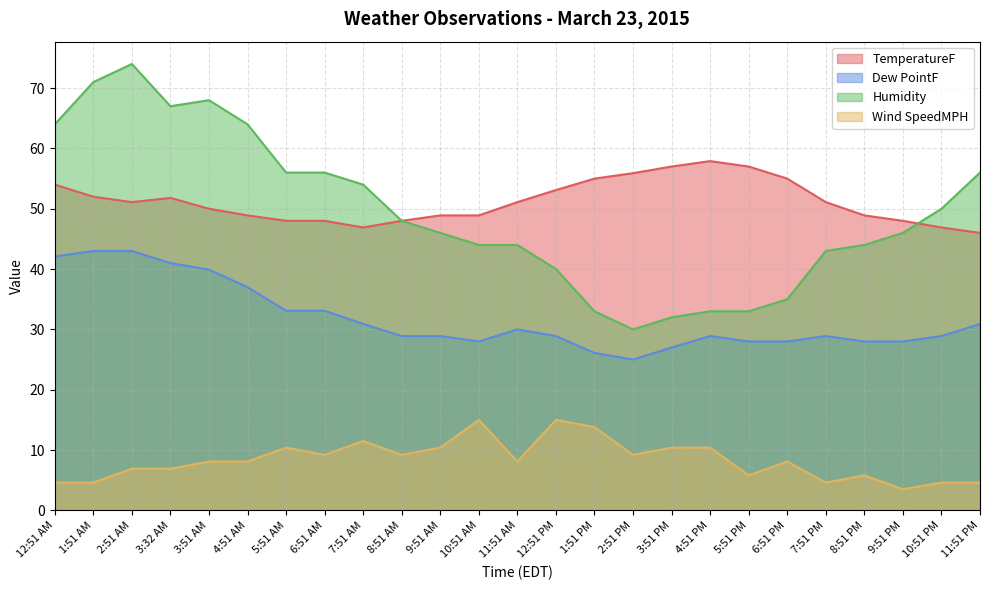

At how many categories does at least one series exceed 63?

6